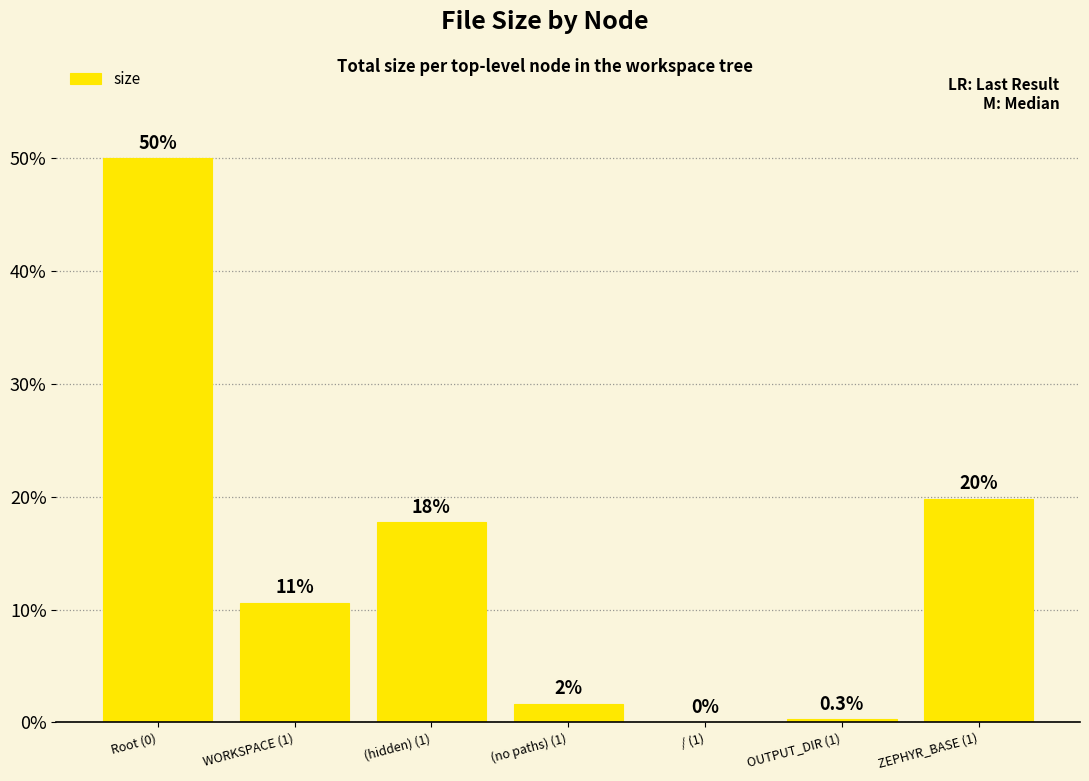

What is the label of the 1st bar from the left?

Root (0)